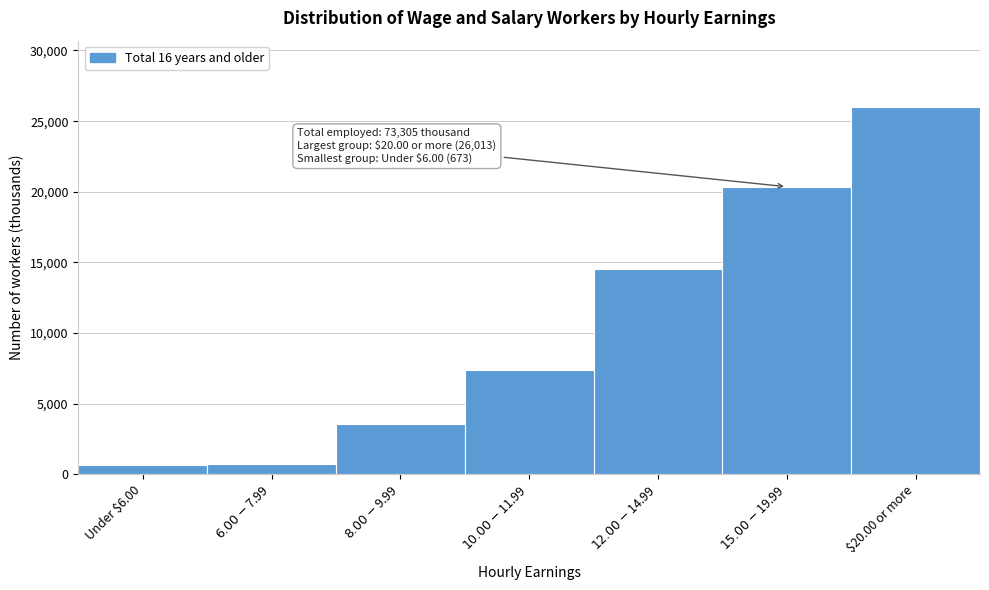

What is the value of the 7th bar from the left?

26013